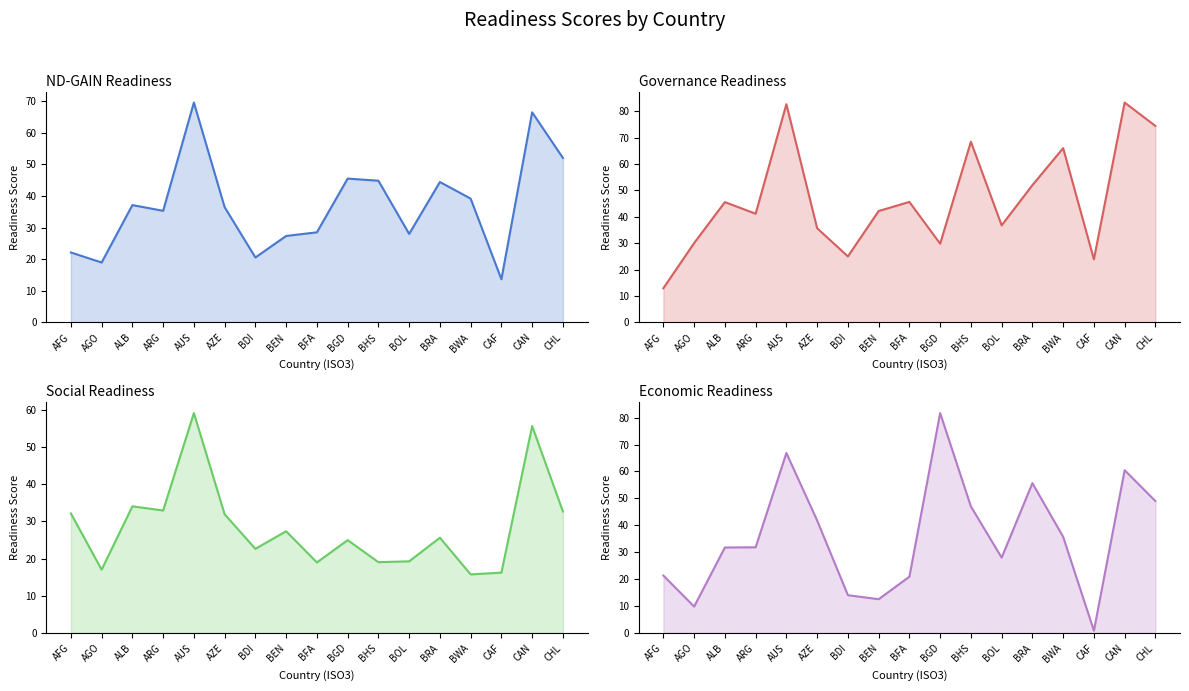

Where does the Economic Readiness series first go above 31?

ALB